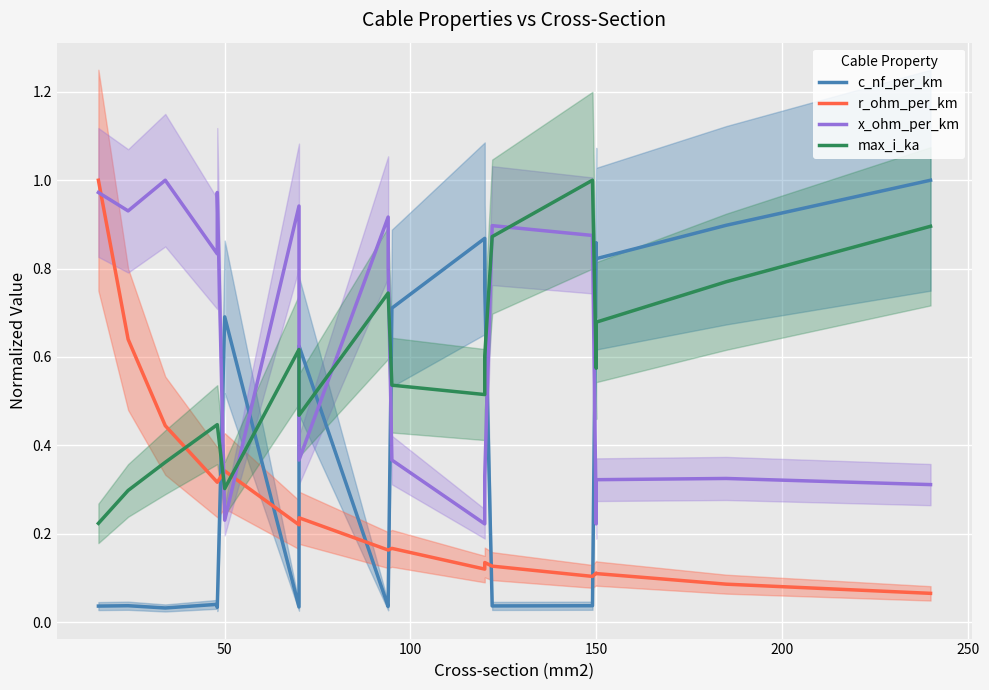

True or false: x_ohm_per_km and r_ohm_per_km intersect in this chart.

True